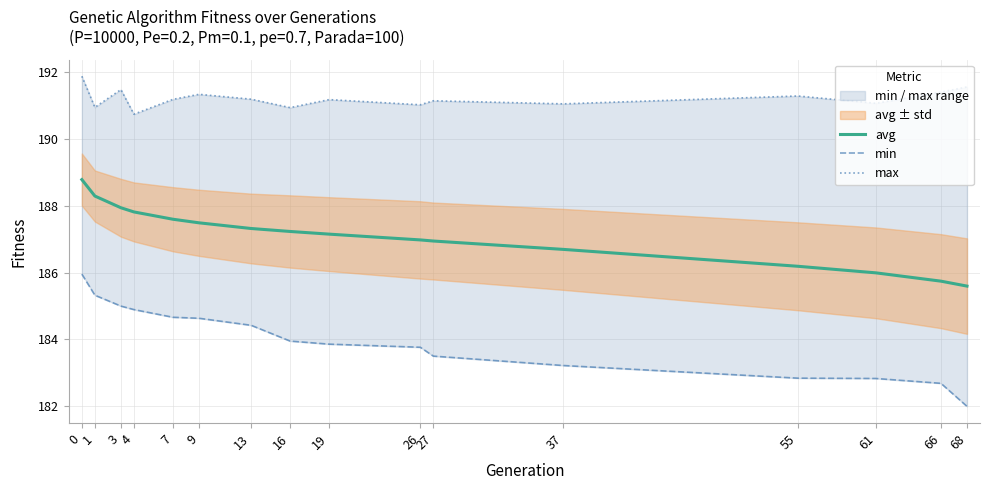

What is the difference between the second highest and second lowest values in the max series?

0.6